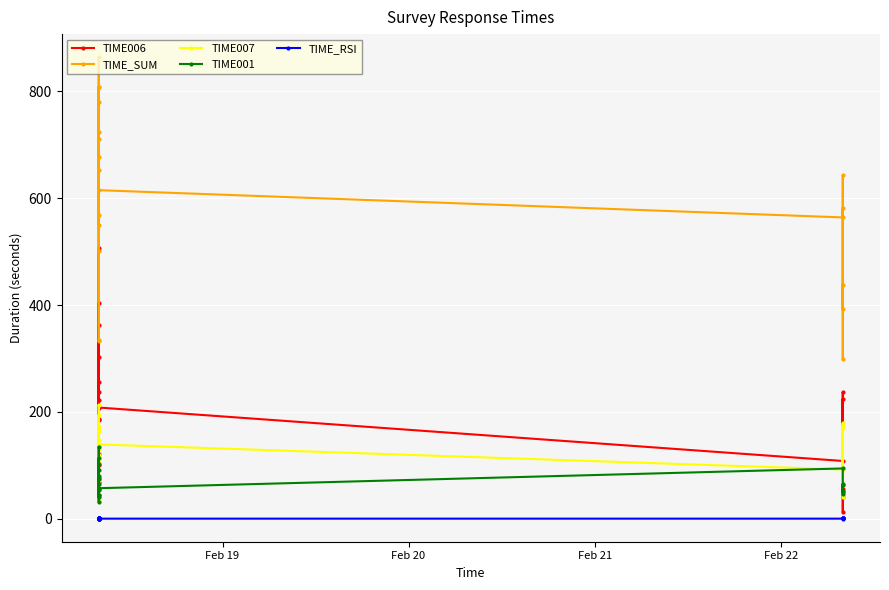

How many interior local peaks does the TIME006 series have?

7